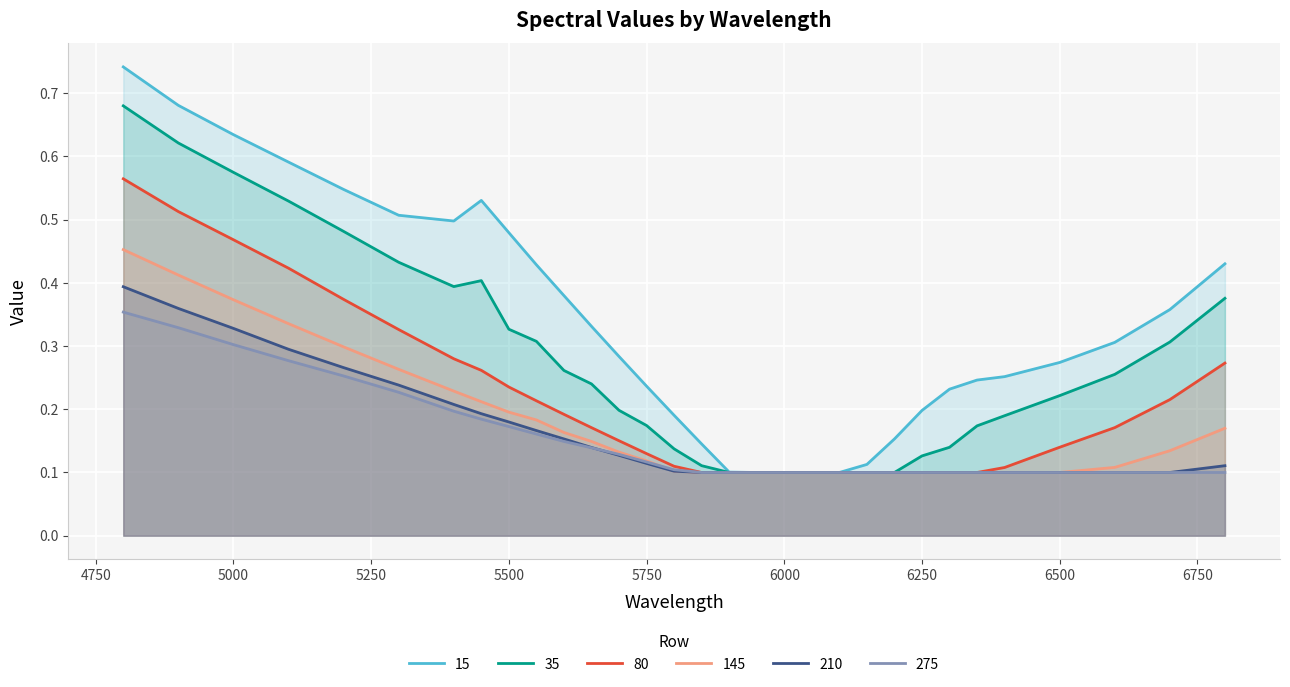

What is the difference between the maximum and minimum values in the 210 series?

0.3